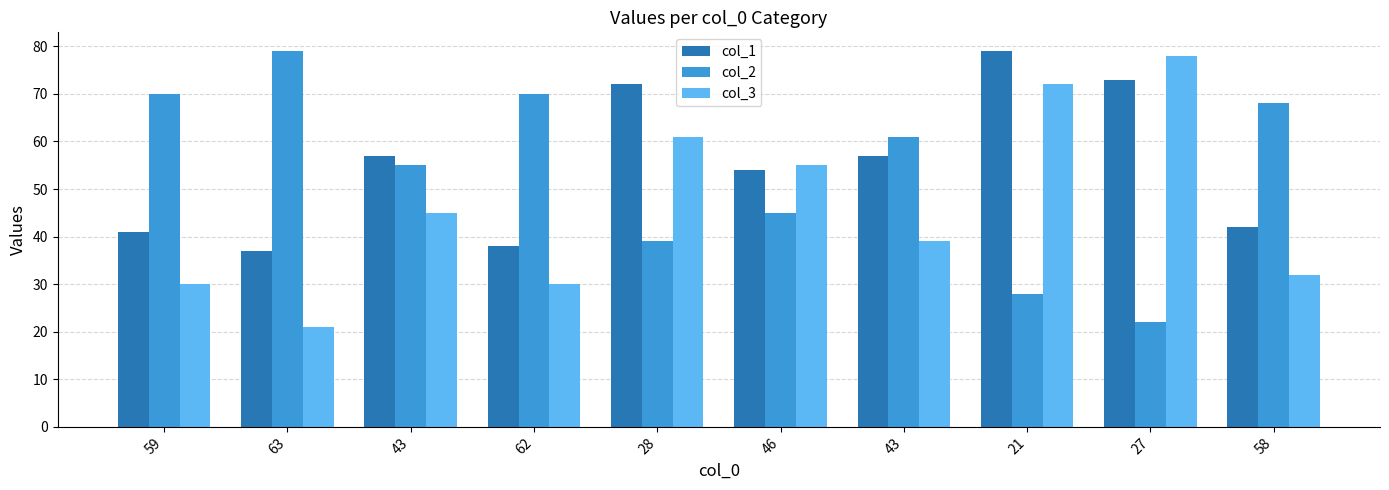

Reading left to right, list all the values displayed in this chart.

col_1: 59=41	63=37	43=57	62=38	28=72	46=54	43=57	21=79	27=73	58=42
col_2: 59=70	63=79	43=55	62=70	28=39	46=45	43=61	21=28	27=22	58=68
col_3: 59=30	63=21	43=45	62=30	28=61	46=55	43=39	21=72	27=78	58=32